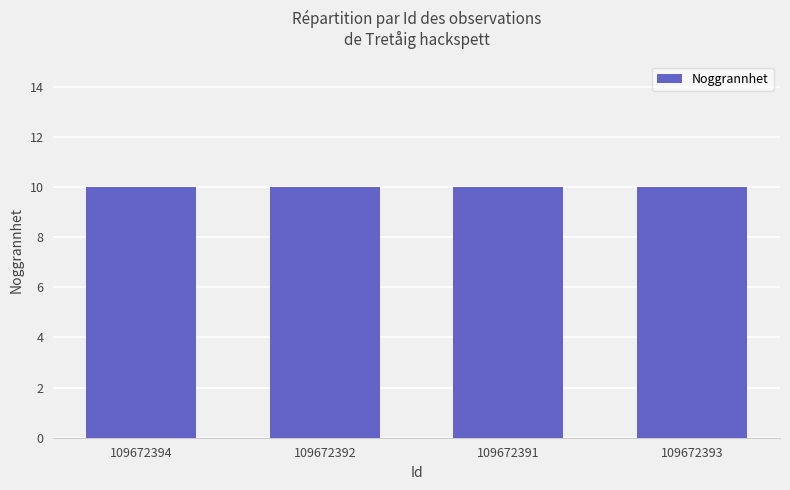

True or false: Ost has a value of 610344.6 at 109672391.

False